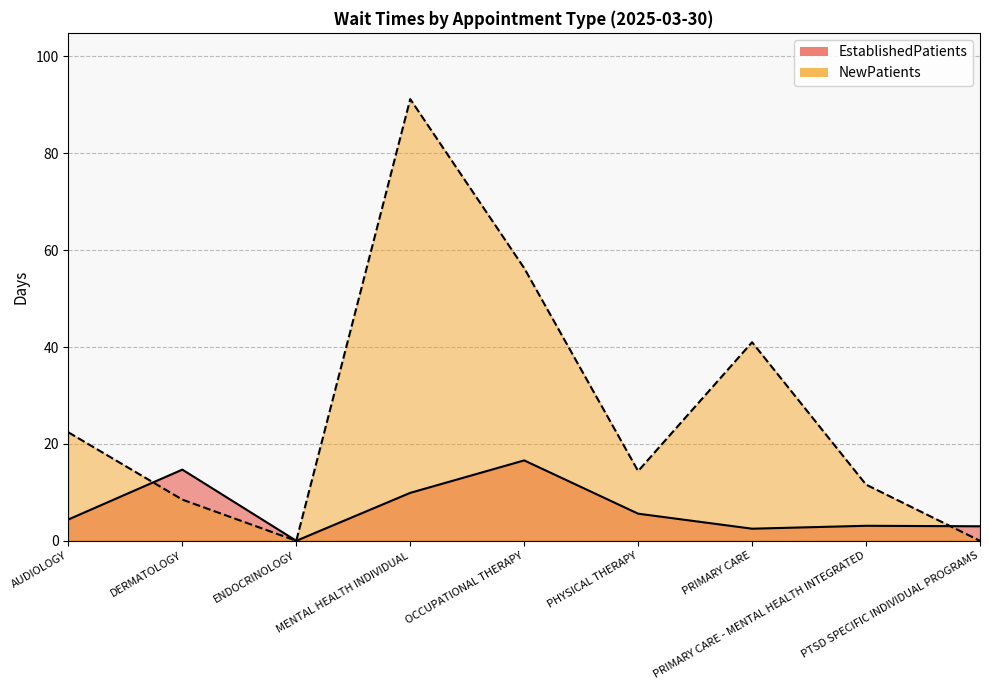

True or false: EstablishedPatients has more than 2 points higher than both neighbors.

True